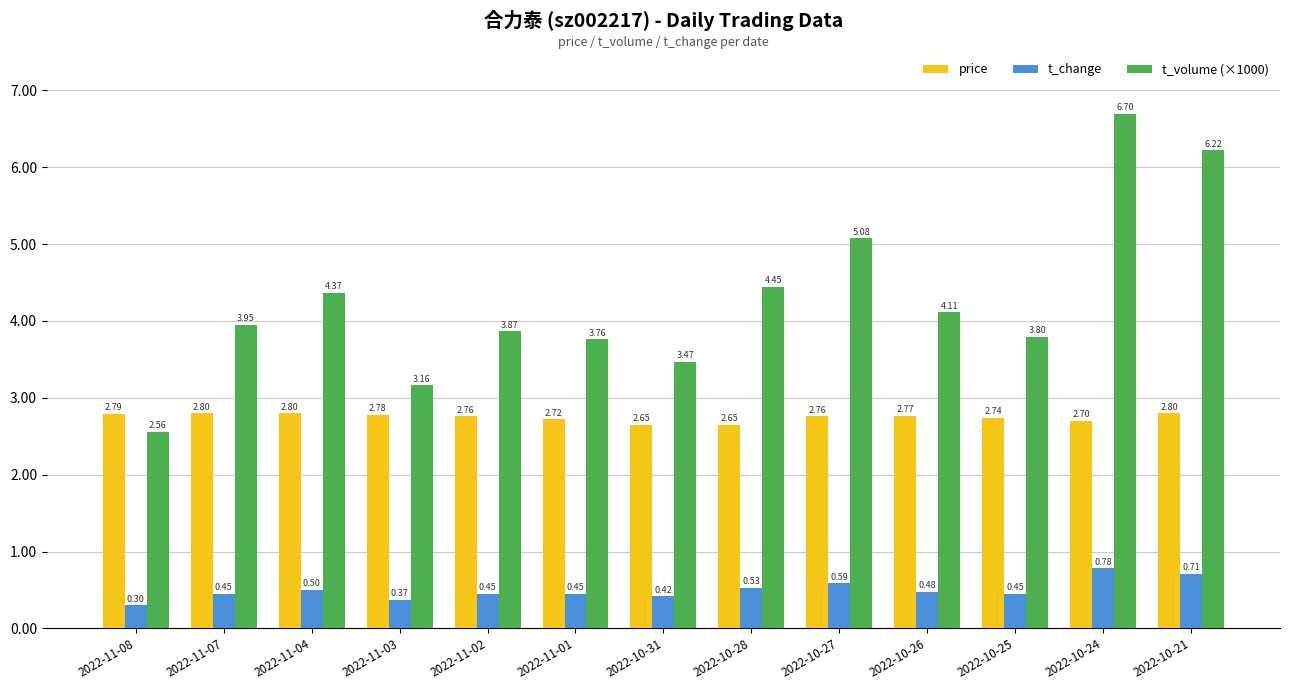

What is the average value of the t_change series?

0.5